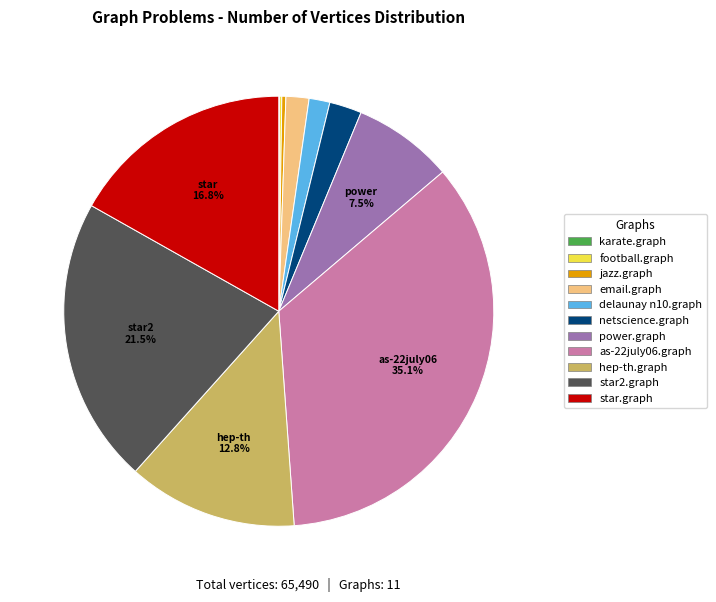

What portion of the pie excludes power.graph?

92.5%